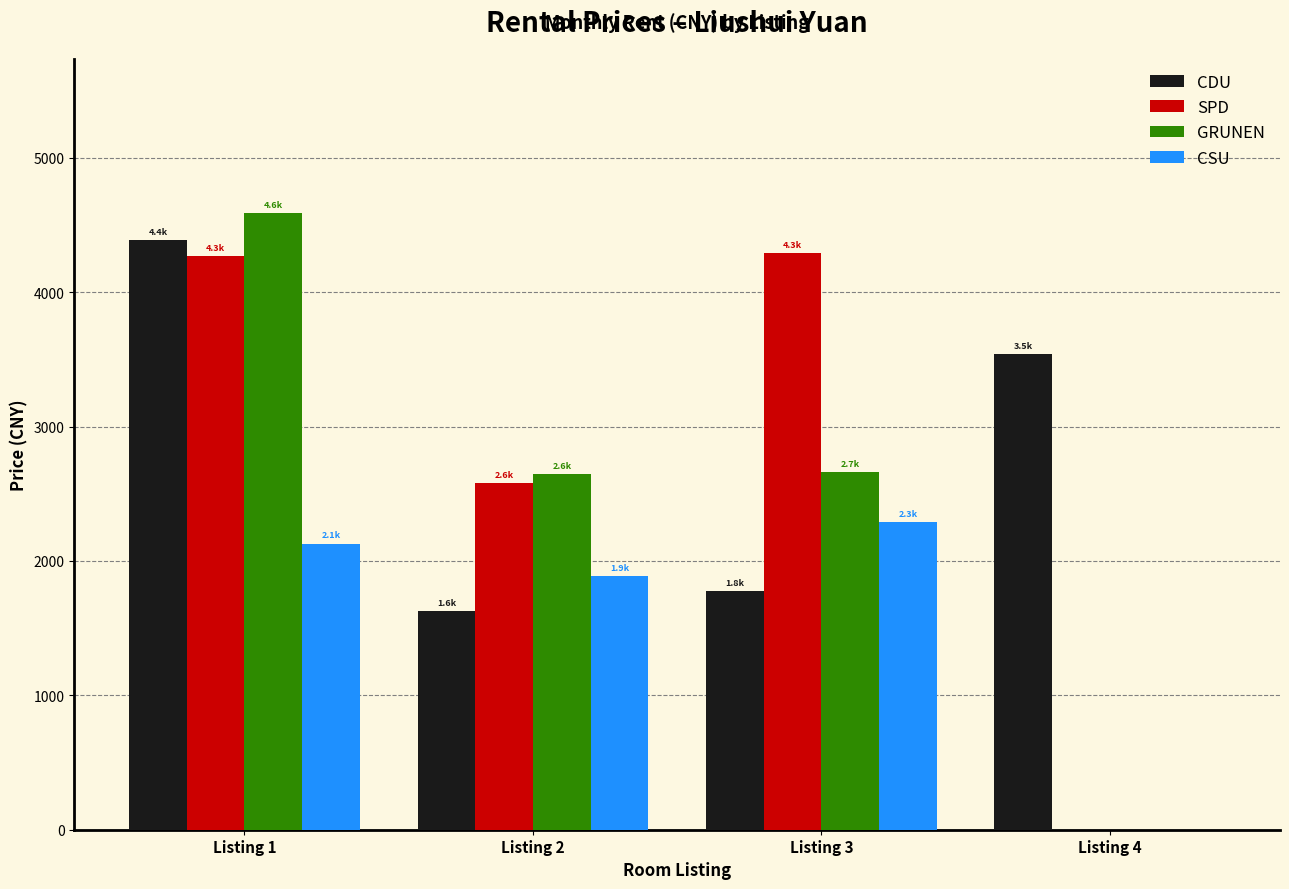

The value of GRUNEN at Listing 4 is 2446. True or false?

False